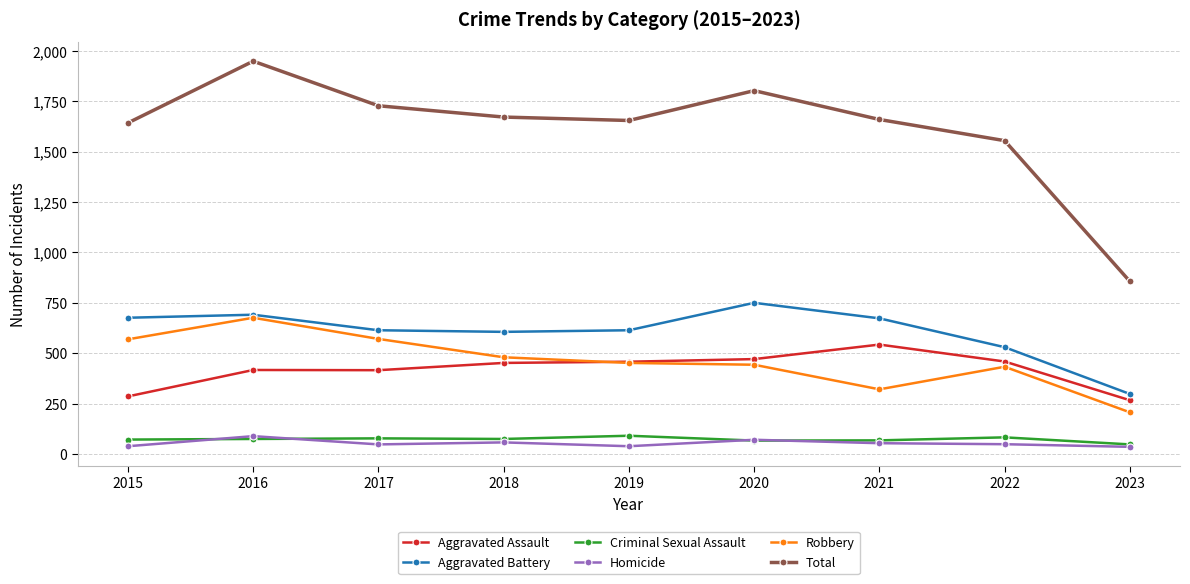

What is the value of the Criminal Sexual Assault point at the 5th from the left?

91